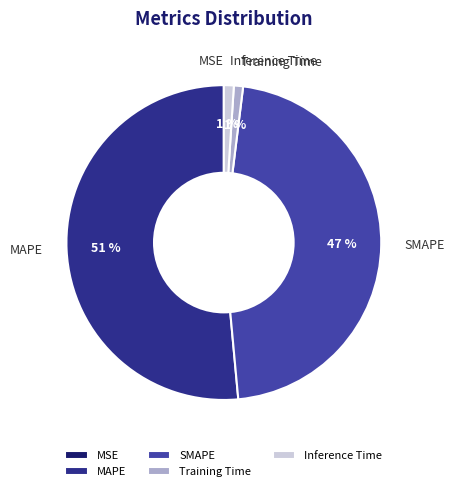

To the nearest percent, what portion does SMAPE represent?

47%